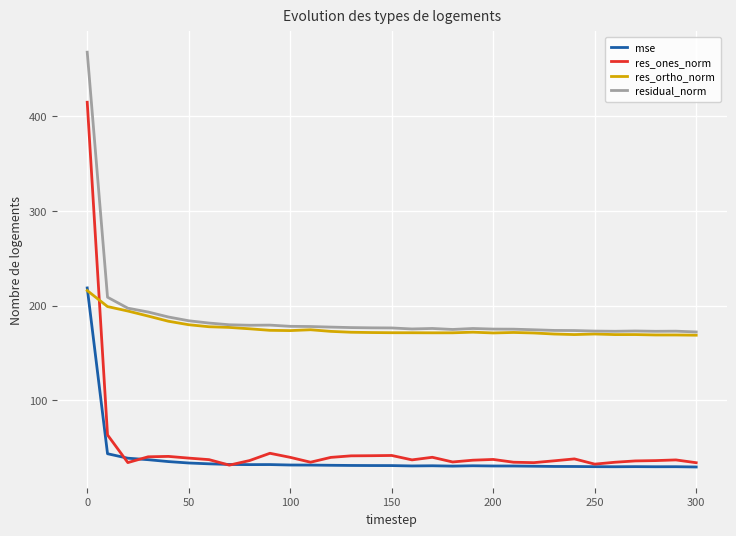

True or false: res_ones_norm and residual_norm cross at least once.

False